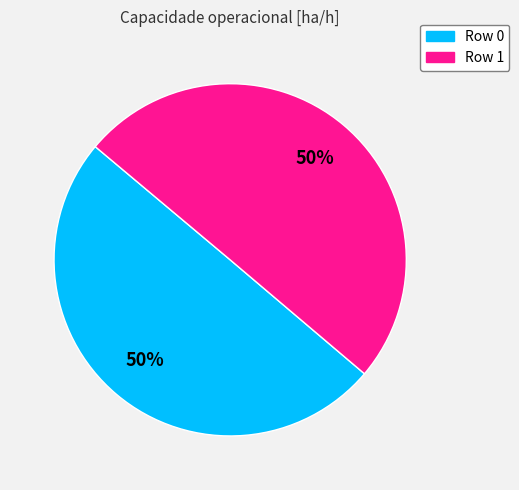

To the nearest percent, what portion does Row 1 represent?

50%